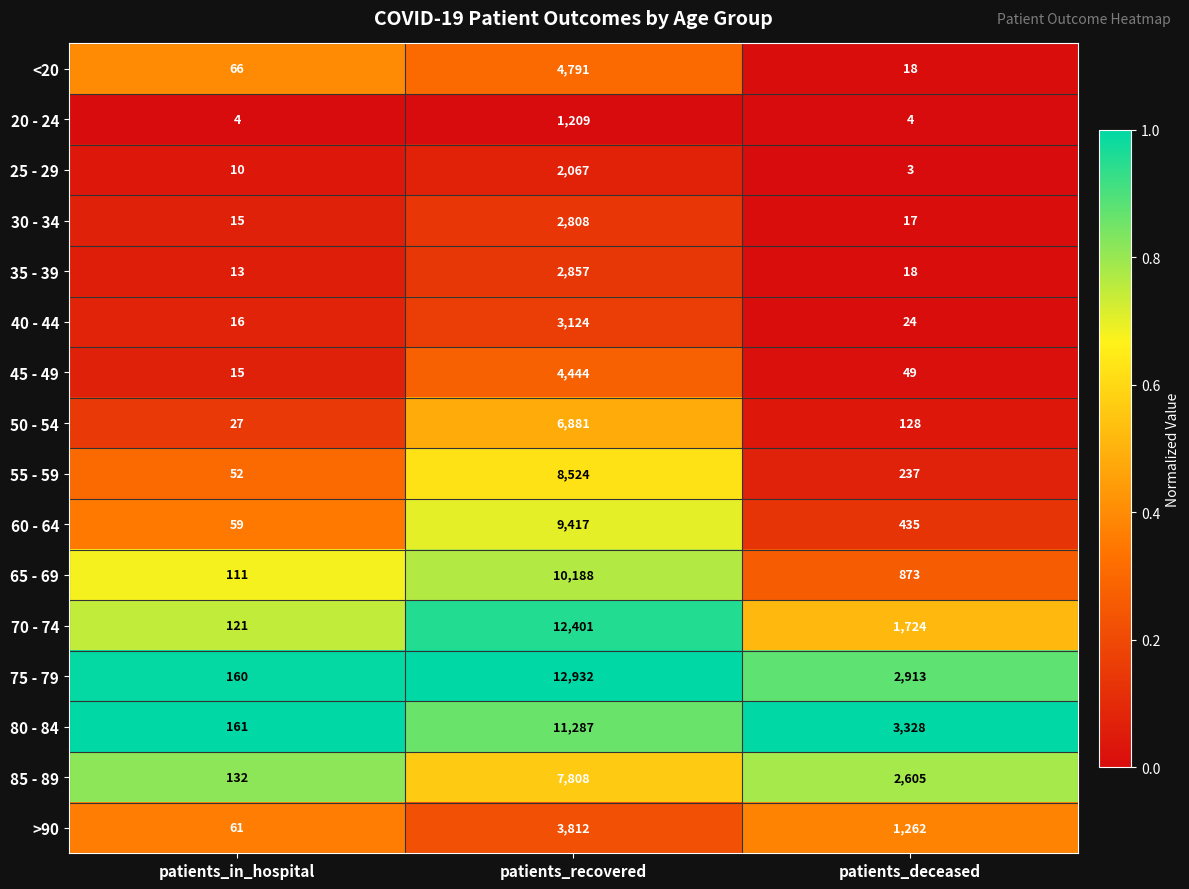

What is the difference between the highest and lowest values at patients_in_hospital?

157